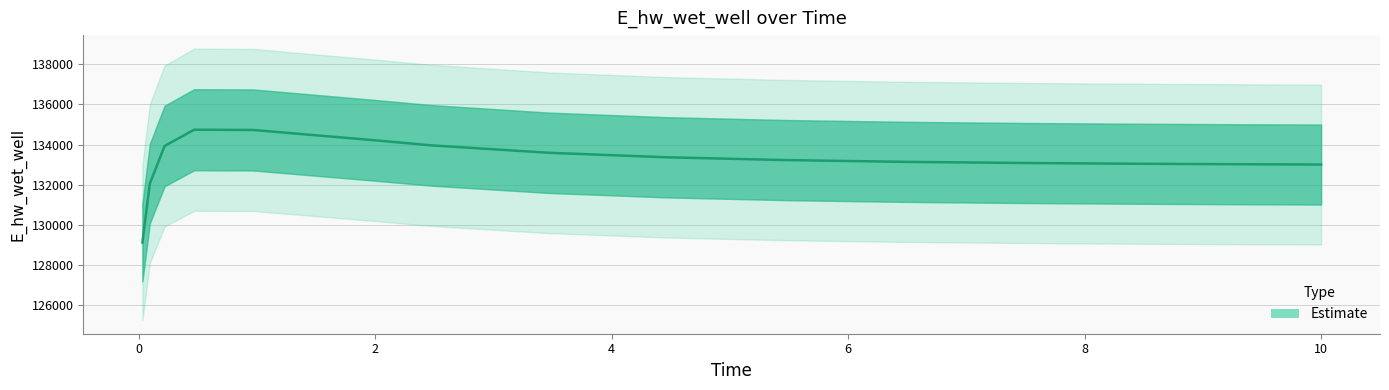

What is the minimum value shown in the chart?

129111.3